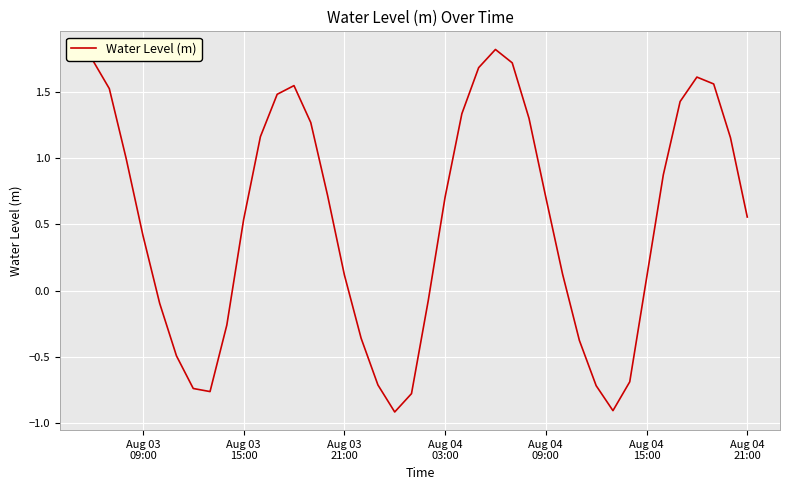

What is the minimum value shown in the chart?

-0.9